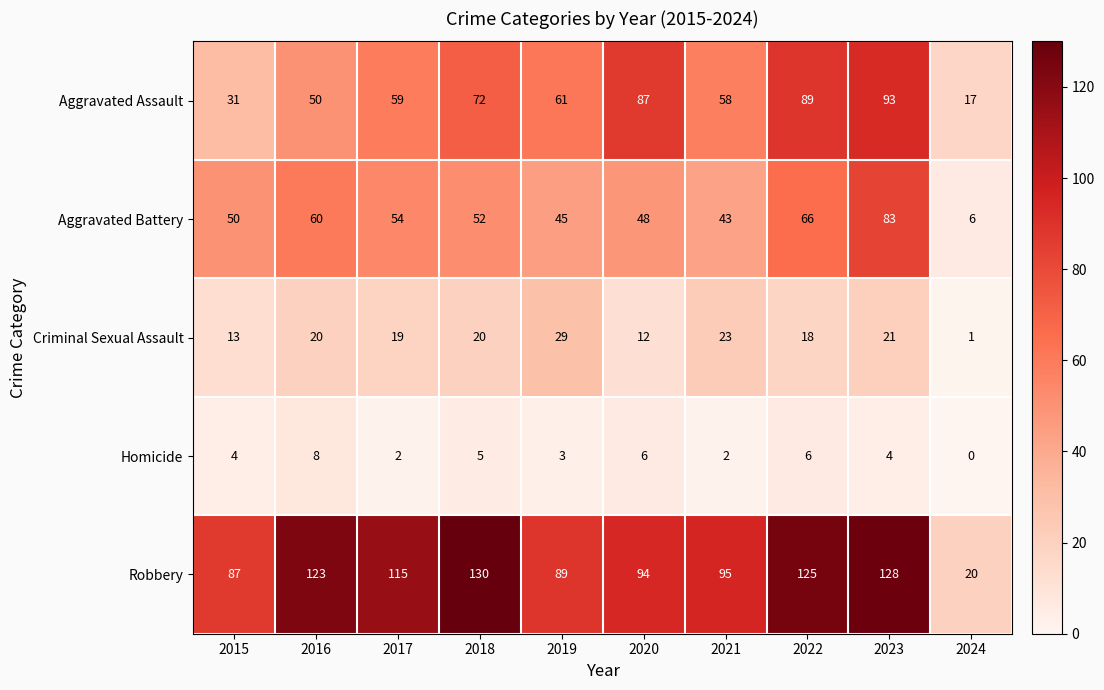

Which label corresponds to the largest value in the chart?

2018